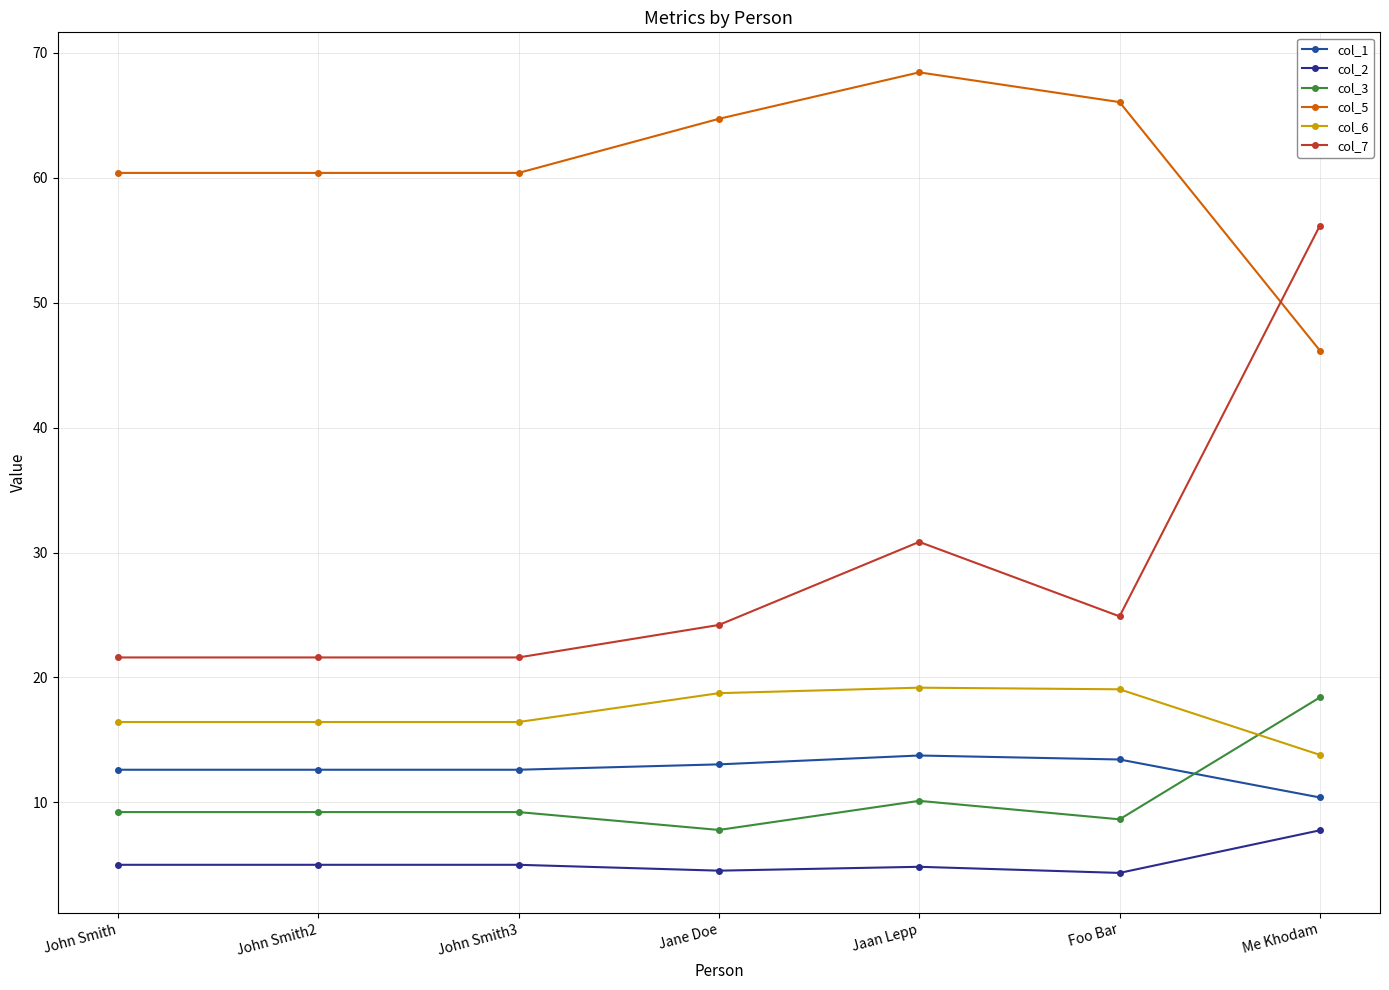

What is the average value of the col_2 series?

5.2